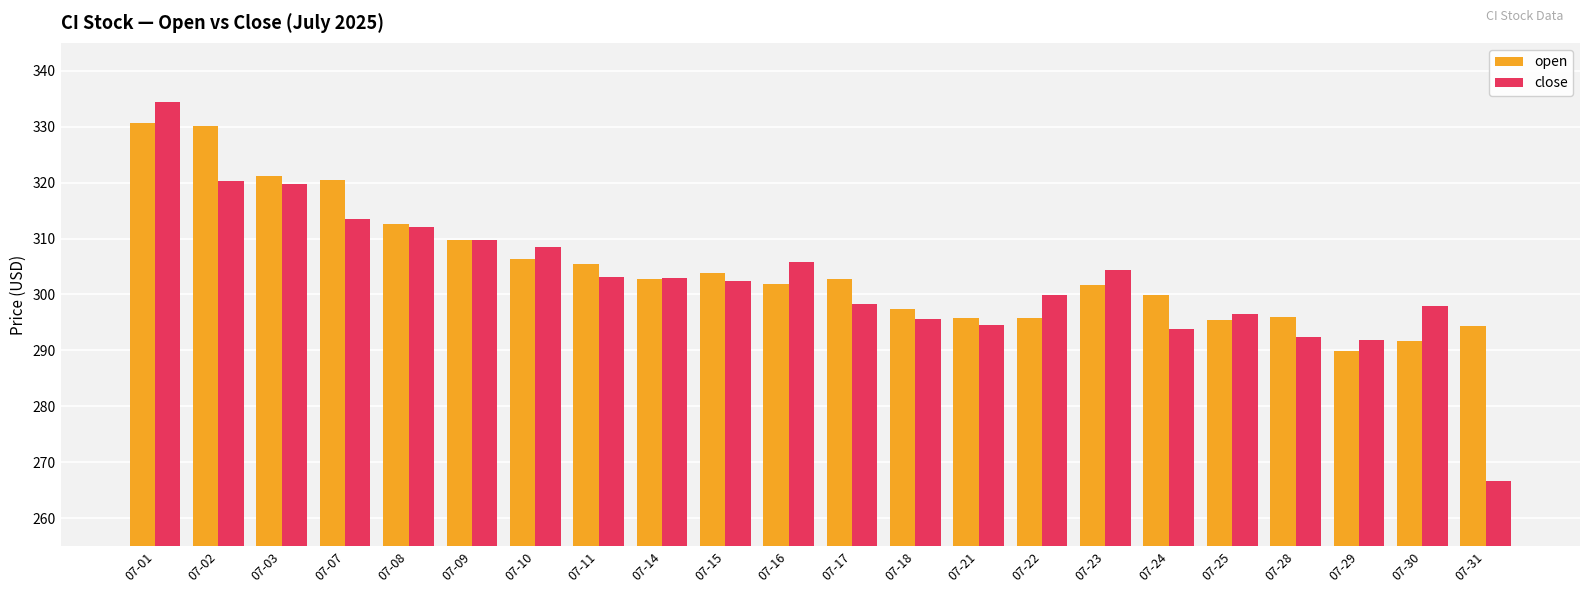

How many data points does each series have?

22